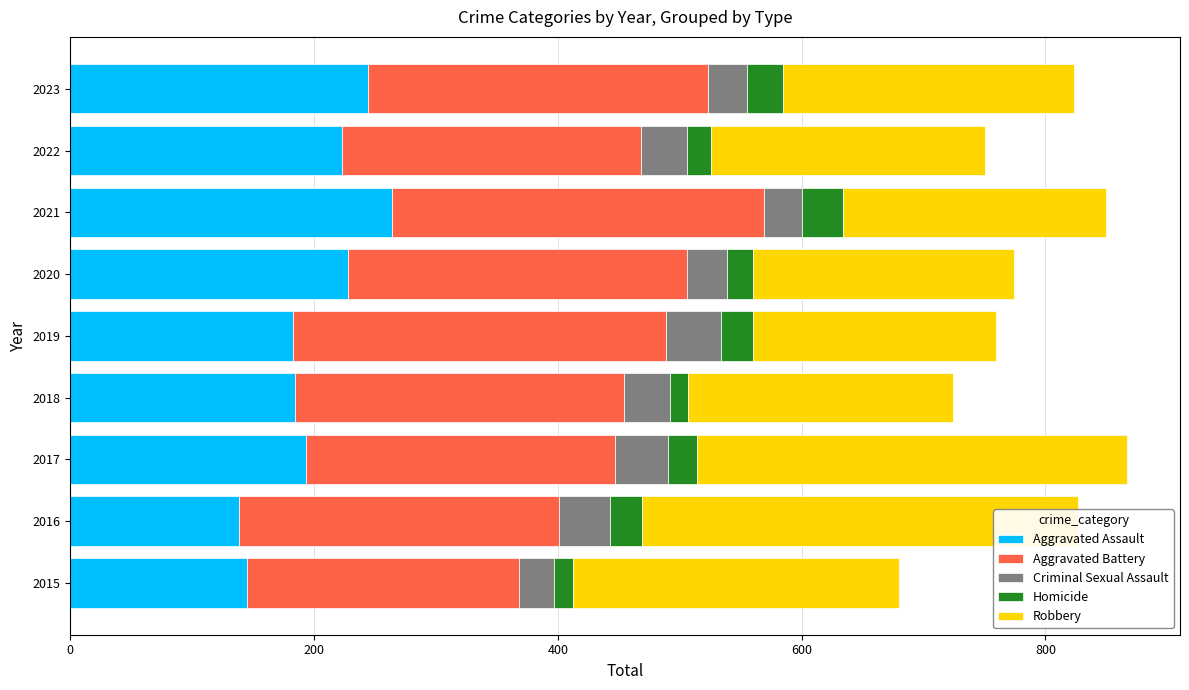

How many values in the Aggravated Assault series exceed 193?

4